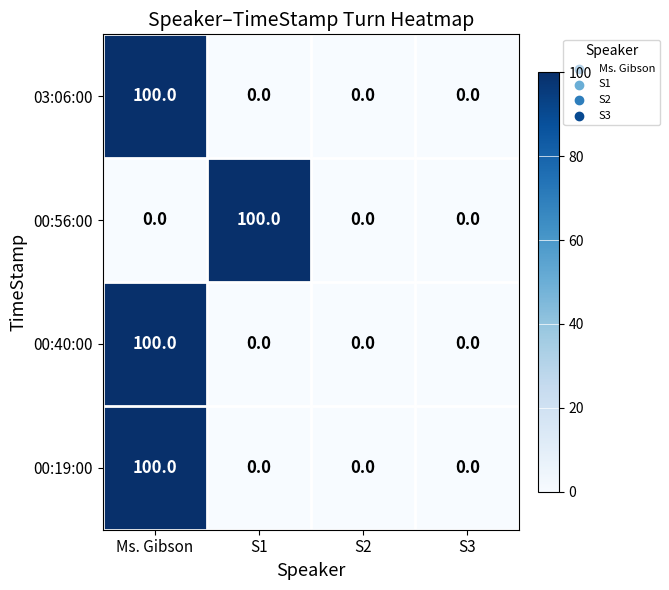

True or false: 00:56:00 has a value of 0 at S3.

True